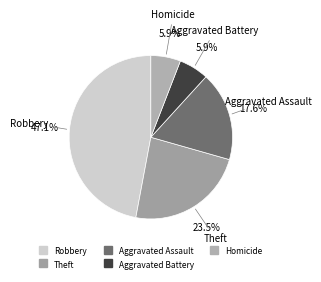

Is Homicide the majority of the pie?

No